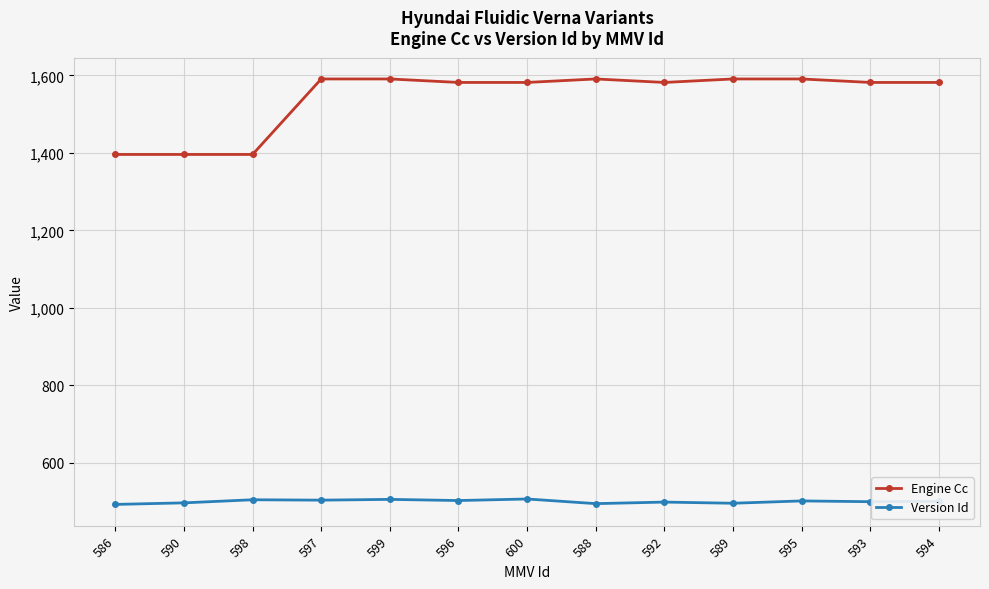

Which series has the widest spread of values?

Engine Cc